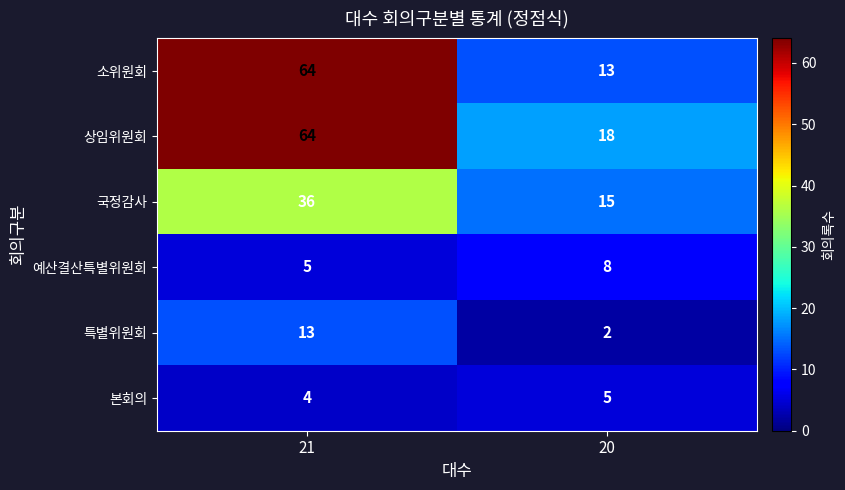

Reading right to left, what are all the values shown in this chart?

소위원회: 20=13	21=64
상임위원회: 20=18	21=64
국정감사: 20=15	21=36
예산결산특별위원회: 20=8	21=5
특별위원회: 20=2	21=13
본회의: 20=5	21=4